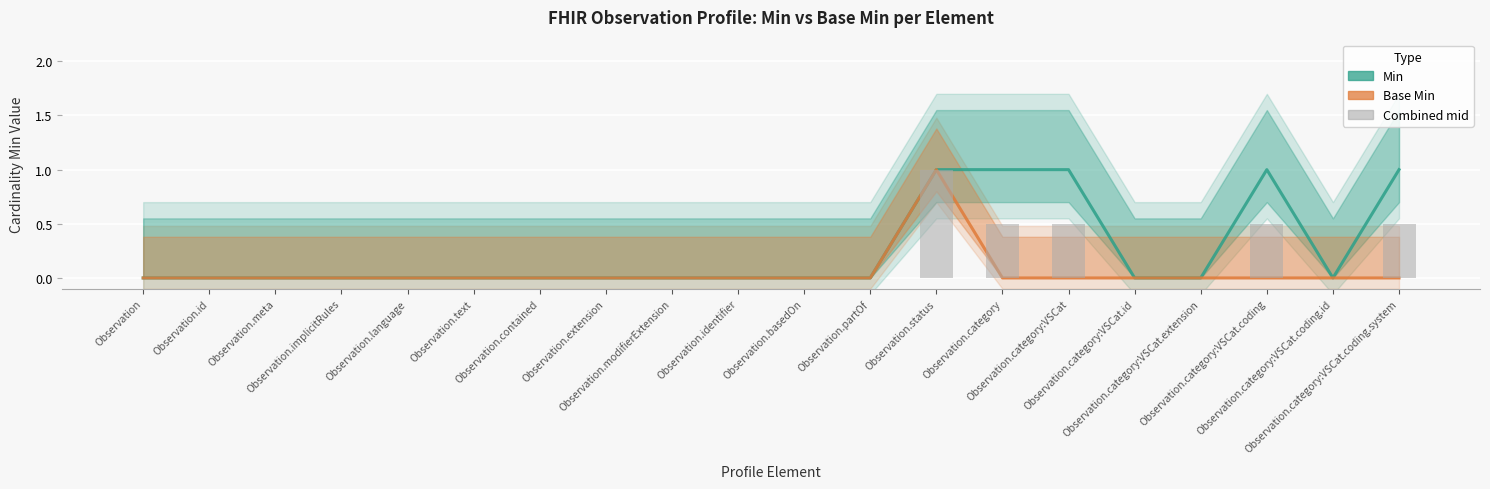

At how many categories does at least one series exceed 0?

5